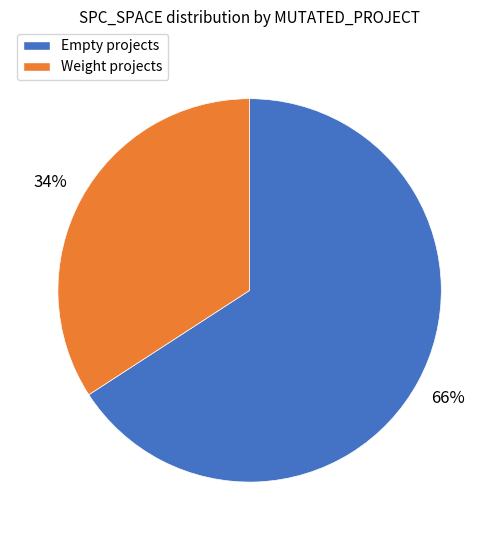

Is there a majority slice in this chart?

Yes